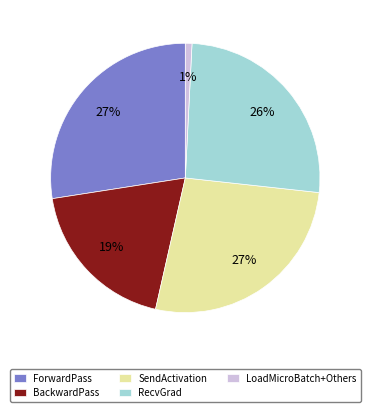

To the nearest percent, what is the difference between the RecvGrad and LoadMicroBatch+Others slice percentages?

25%